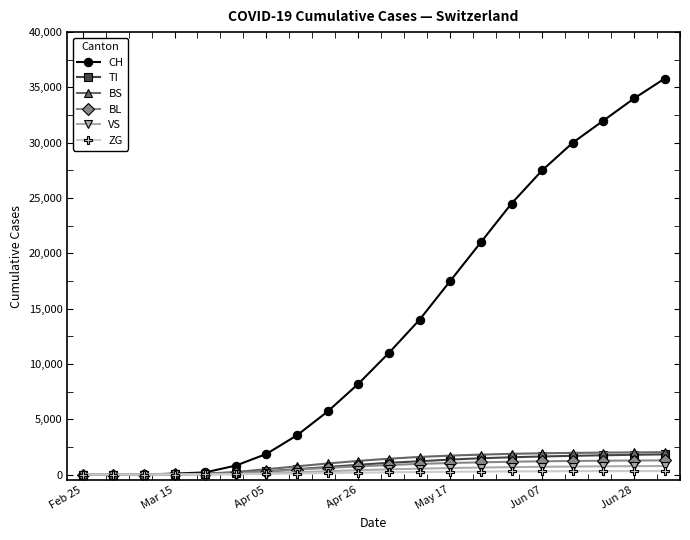

Which series has the widest spread of values?

CH